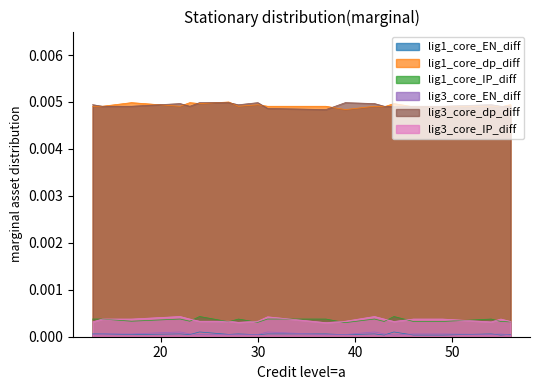

Between 14 and 23, which series saw the biggest shift?

lig1_core_dp_diff